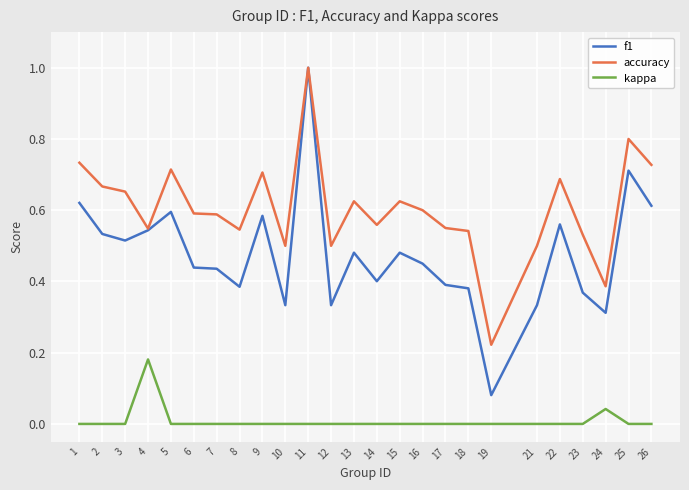

True or false: kappa has more than 0 points higher than both neighbors.

True